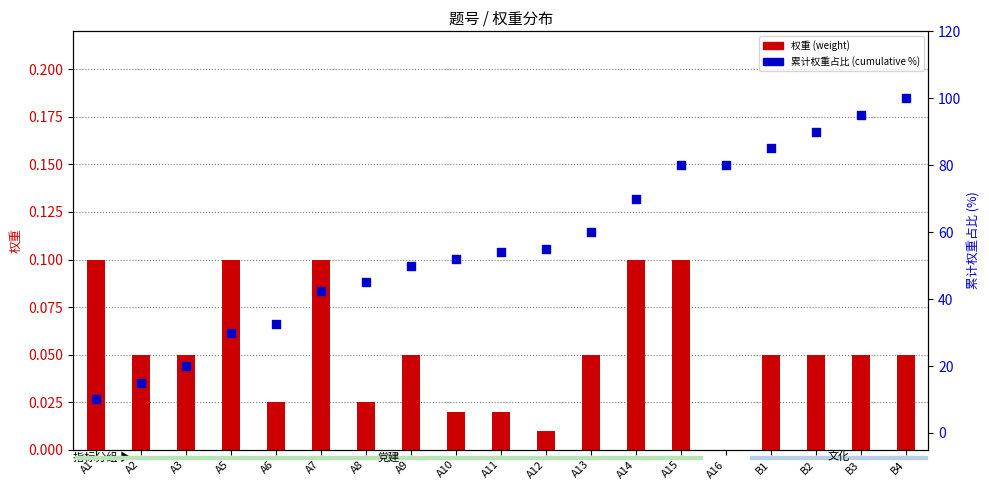

Which series has the largest total across all categories?

累计权重占比 (cumulative %)